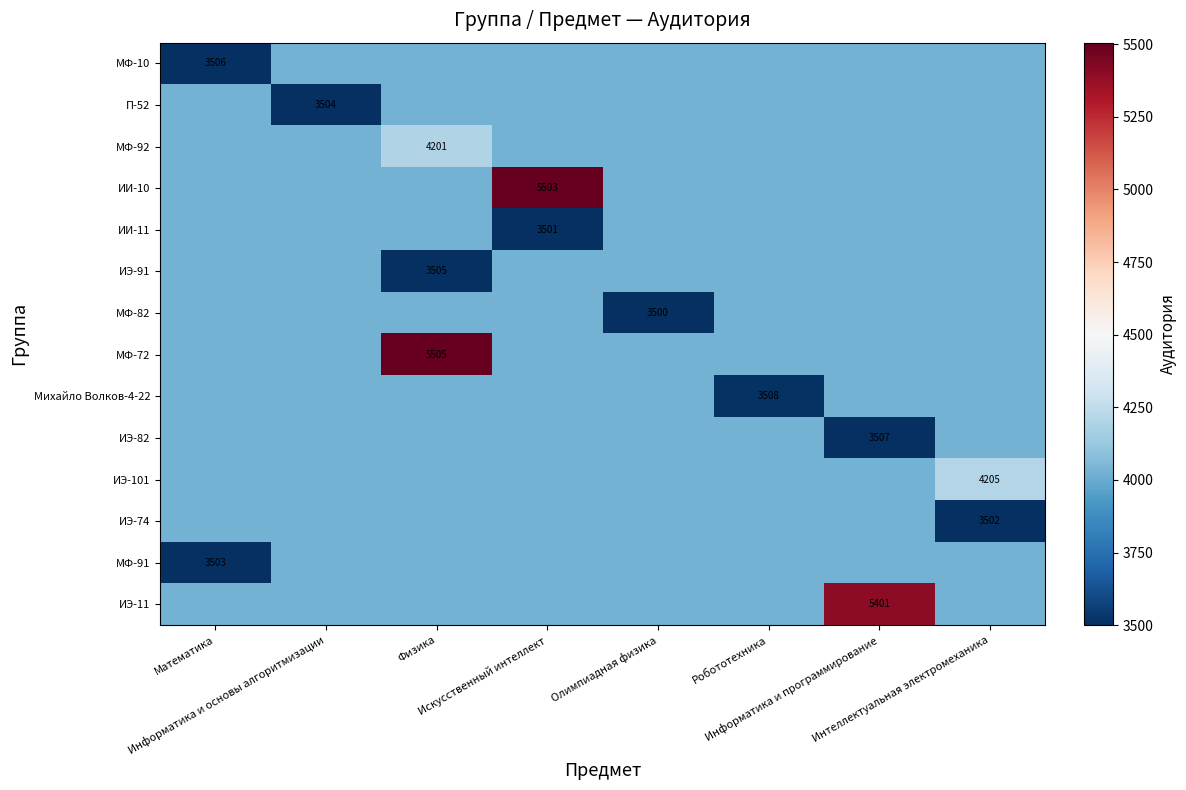

The П-52 series shows 4025.1 at Информатика и программирование. True or false?

True